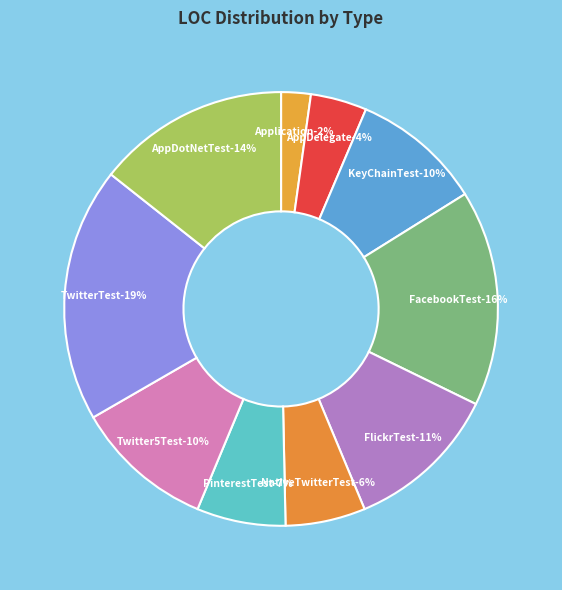

Is NativeTwitterTest the majority of the pie?

No